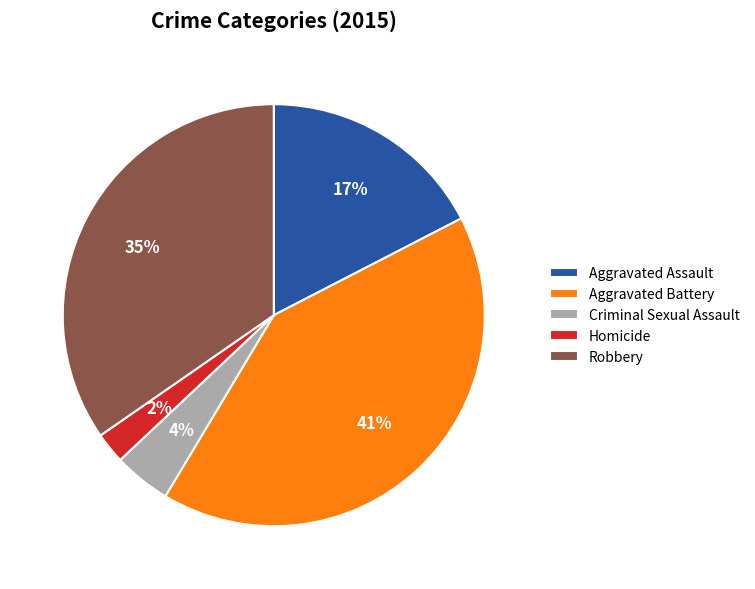

To the nearest percent, what is the difference between the largest and smallest slice percentages?

39%